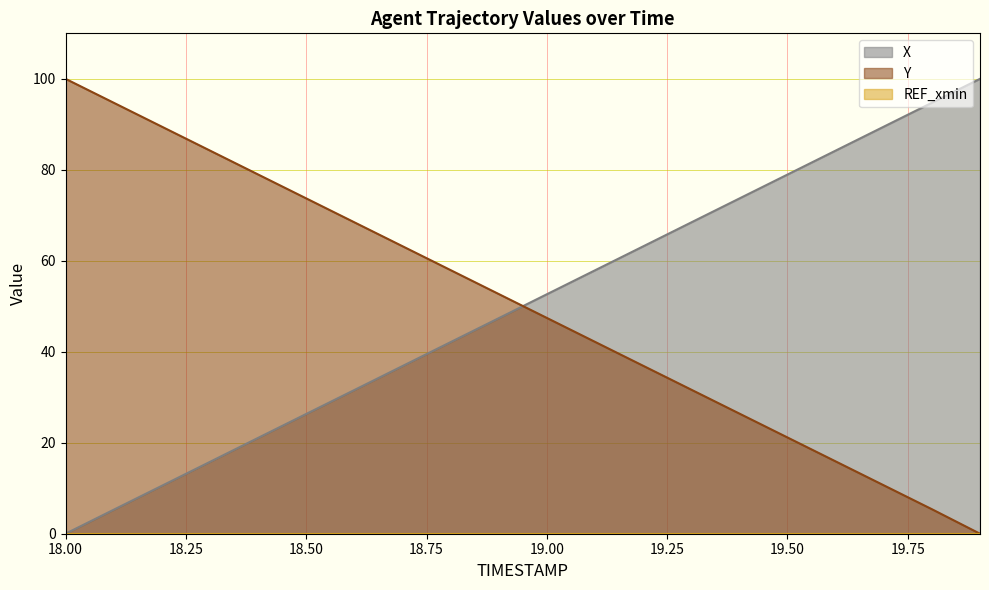

What is the sum of all Y values?

1001.2